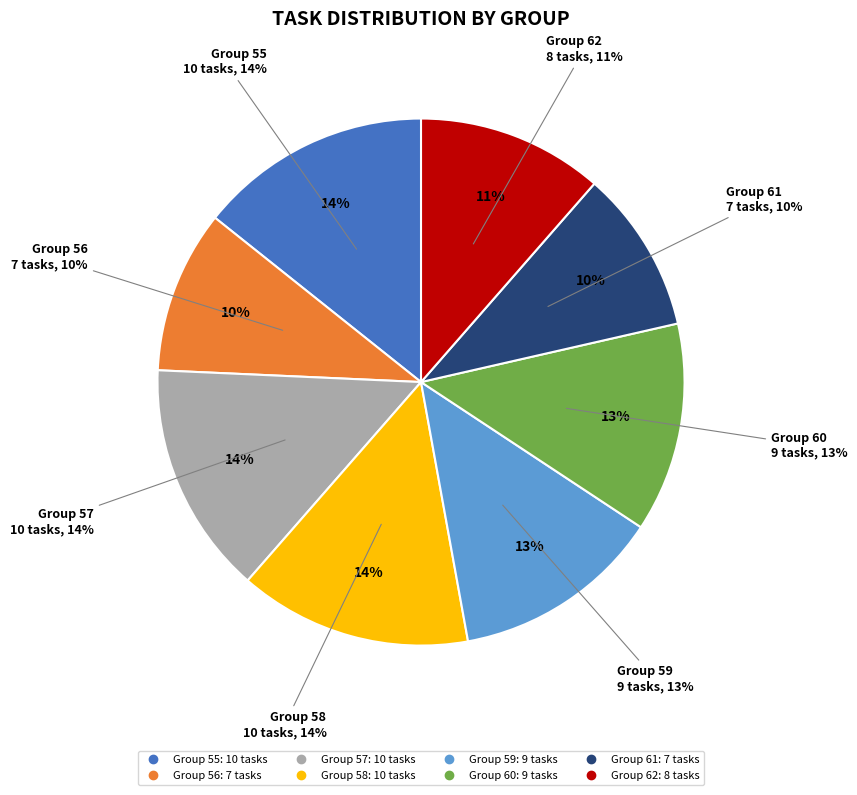

What is the smallest slice in the pie chart?

61